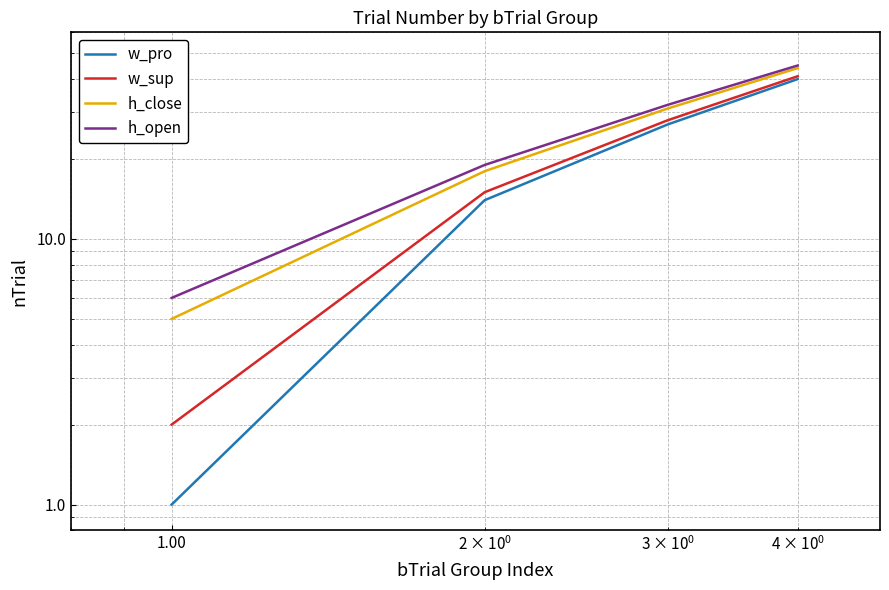

Which series has the largest total across all categories?

h_open